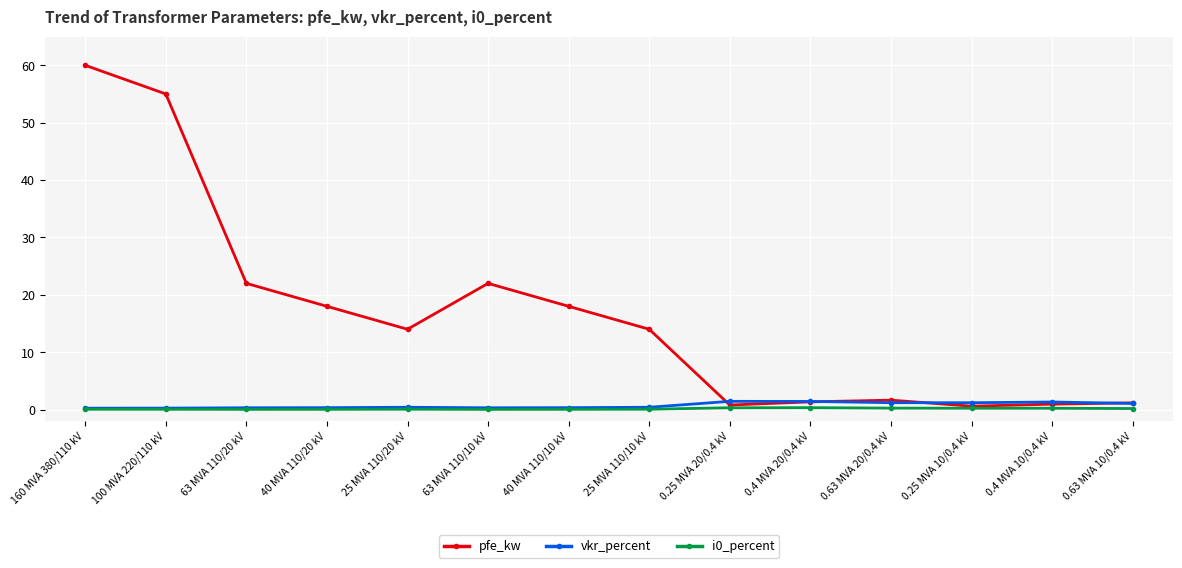

At how many categories does at least one series exceed 12?

8